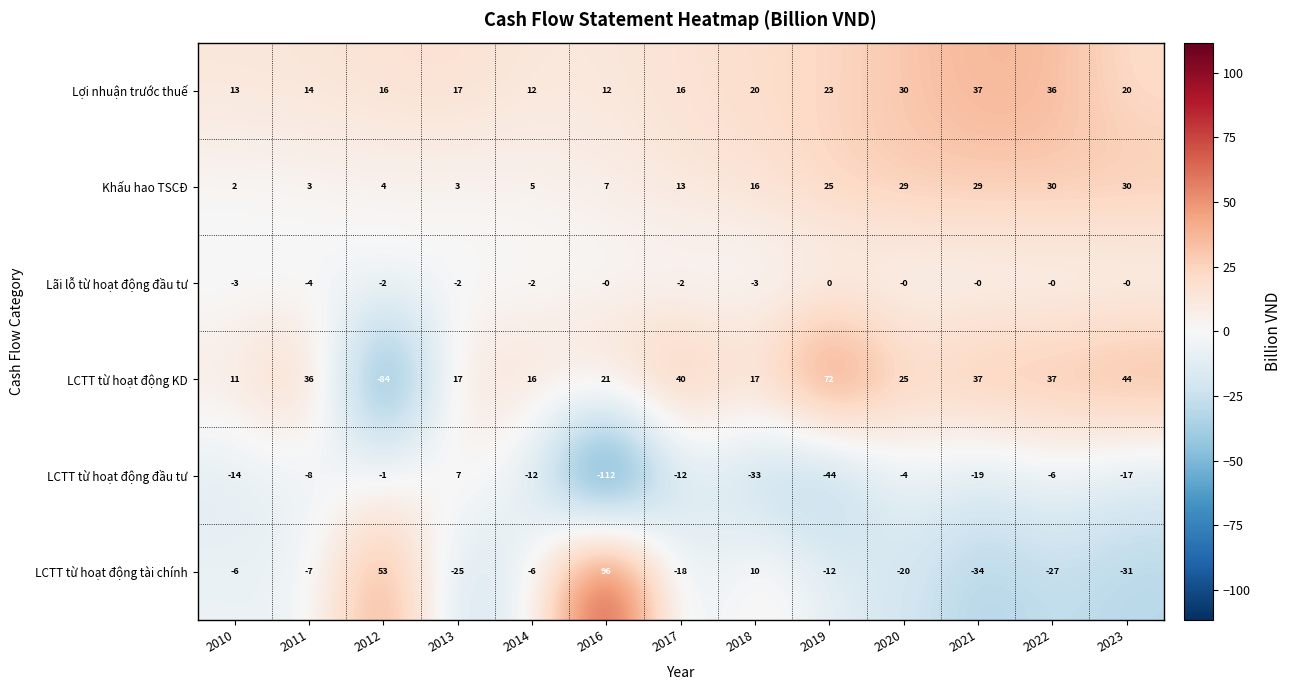

Which series has the widest spread of values?

LCTT từ hoạt động KD